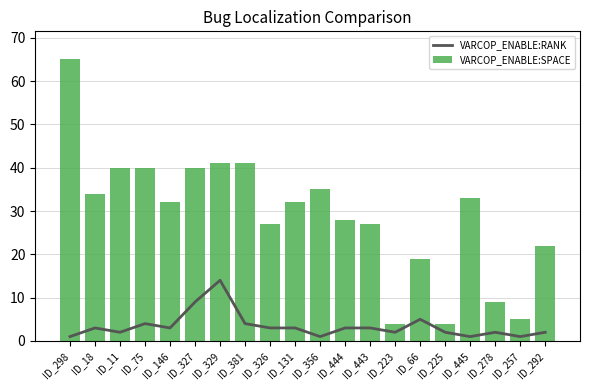

At how many categories does at least one series exceed 52?

1